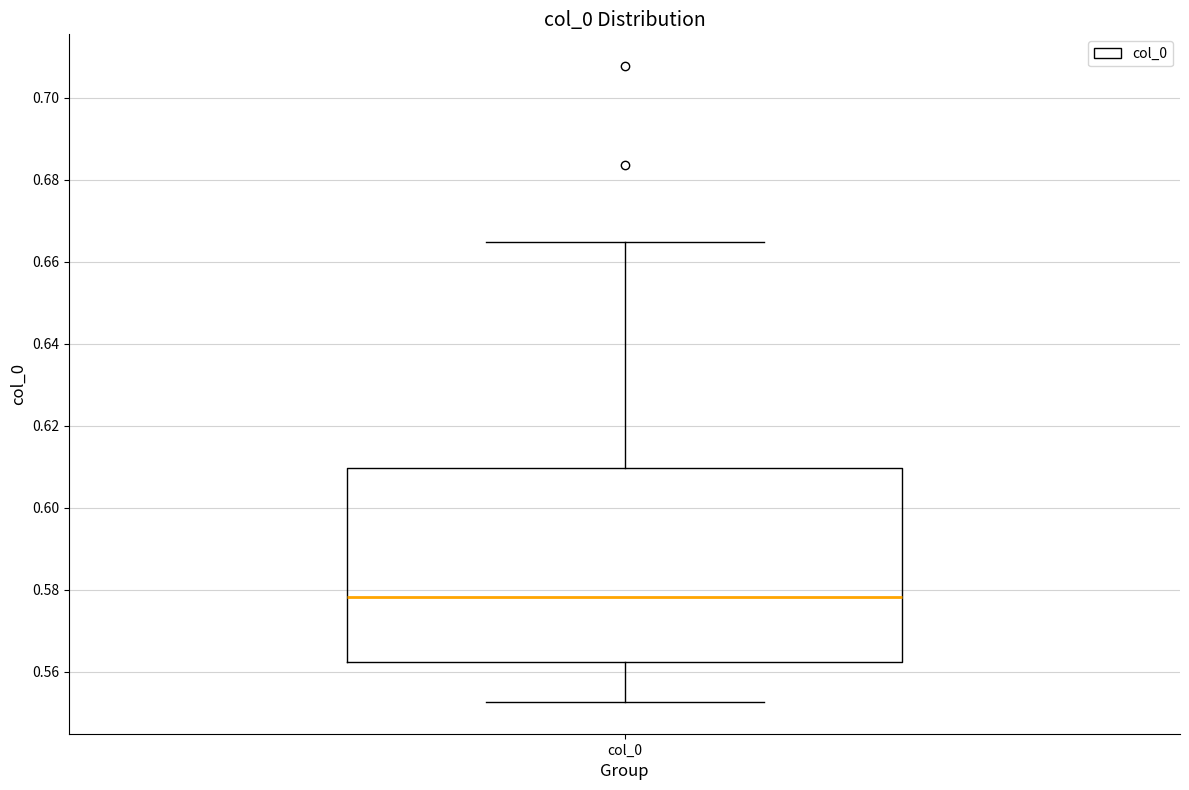

Where does the lower whisker of the box for col_0 end on the y-axis? The values are not printed on the chart, so give them approximately, as read against the axis.

0.552